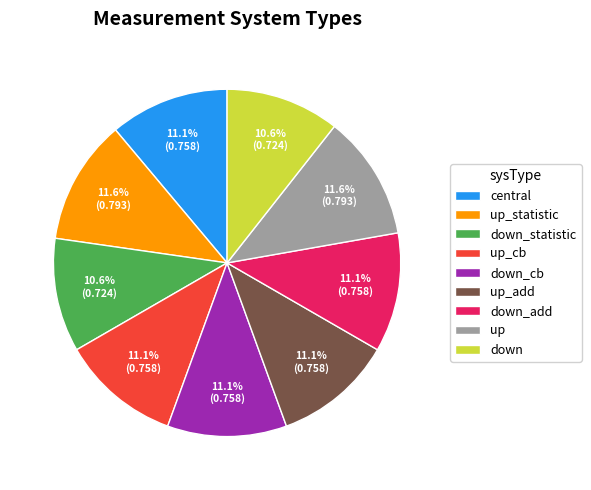

Between down and up_add, which is larger?

up_add